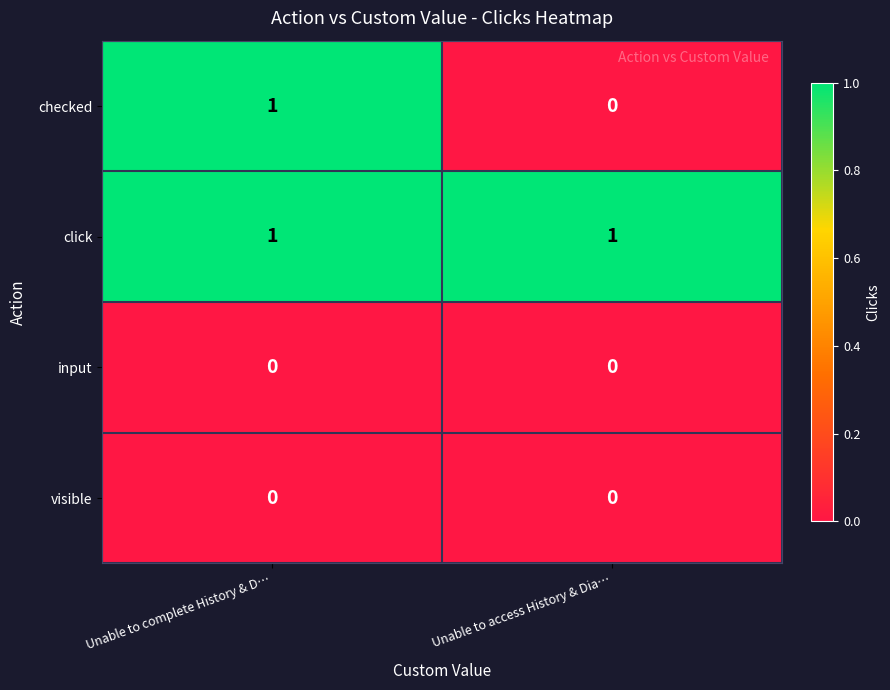

How many series are shown in this chart?

4